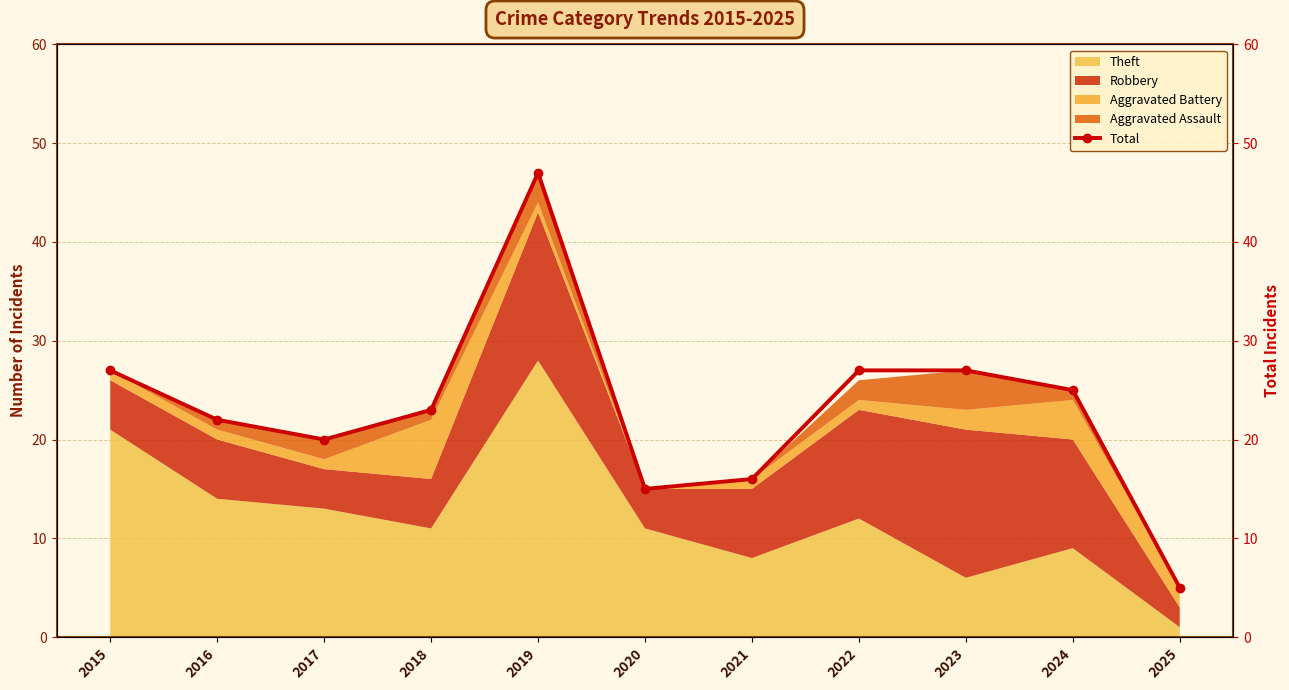

Where does the data first go above 23?

2015